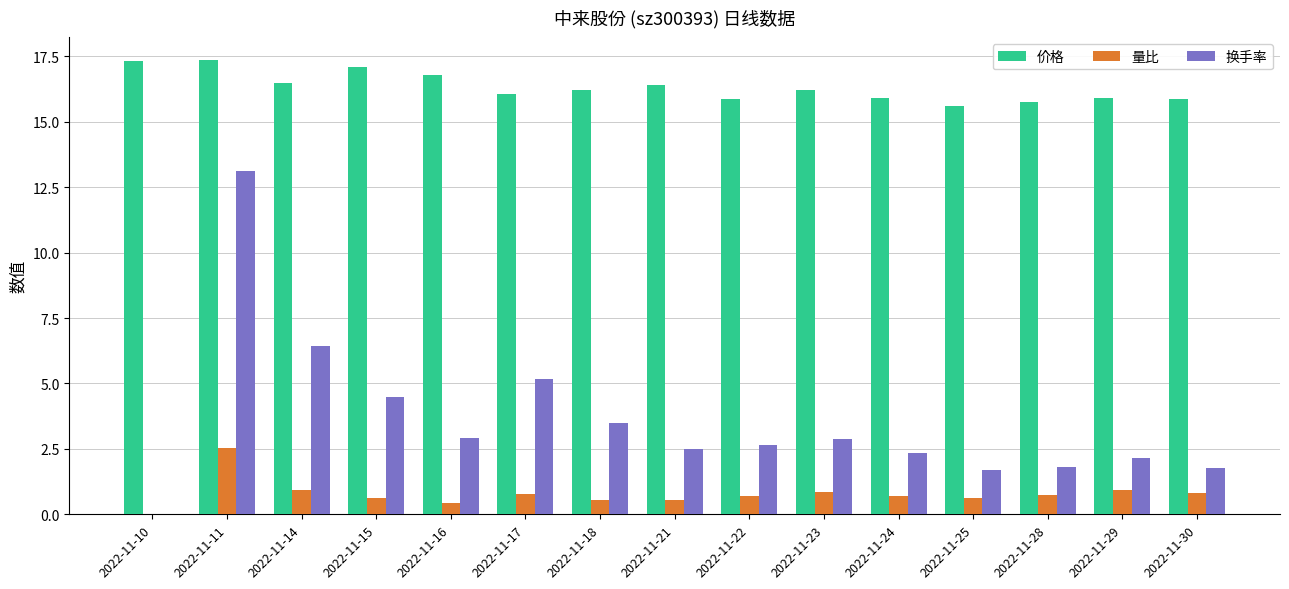

How many data points does each series have?

15